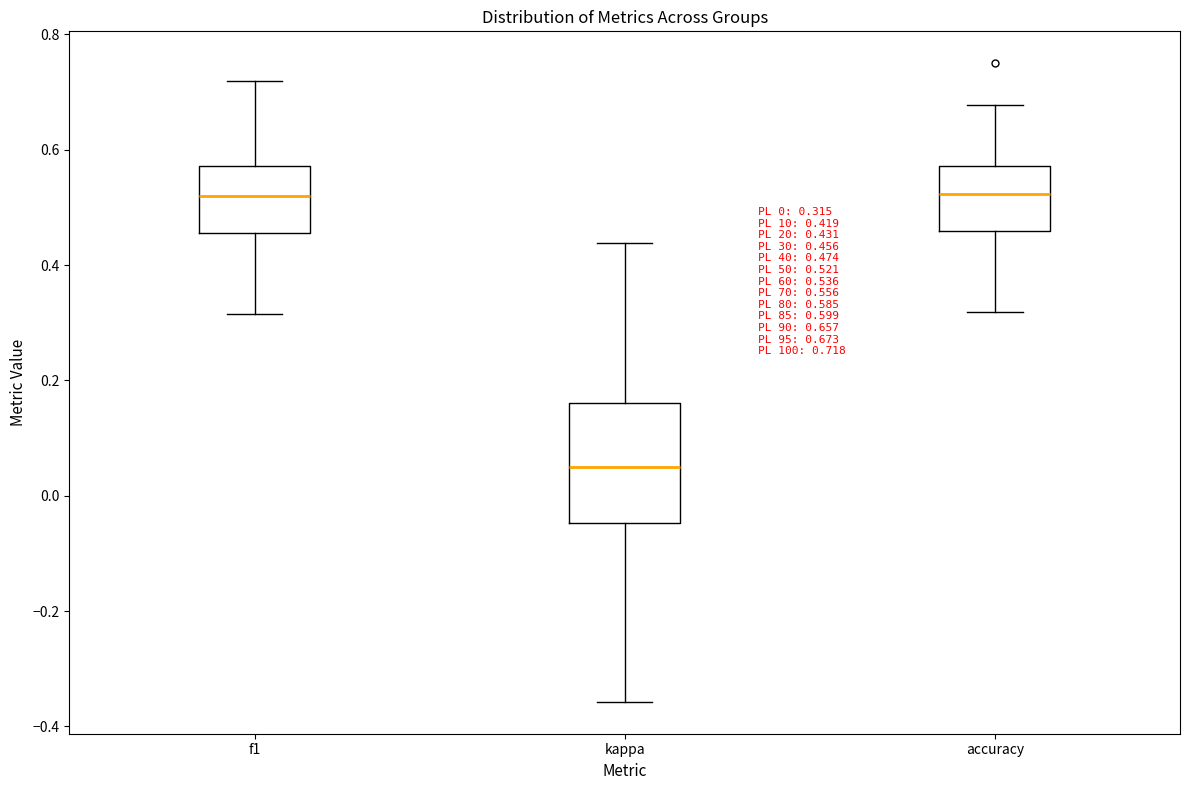

Which box's median line is the lowest?

kappa